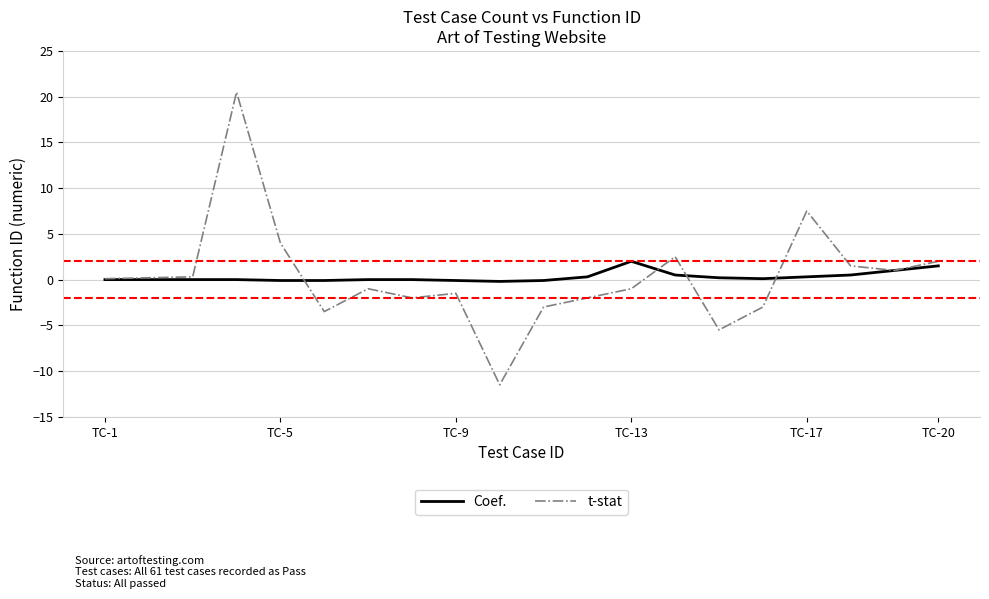

Which series has the widest spread of values?

t-stat